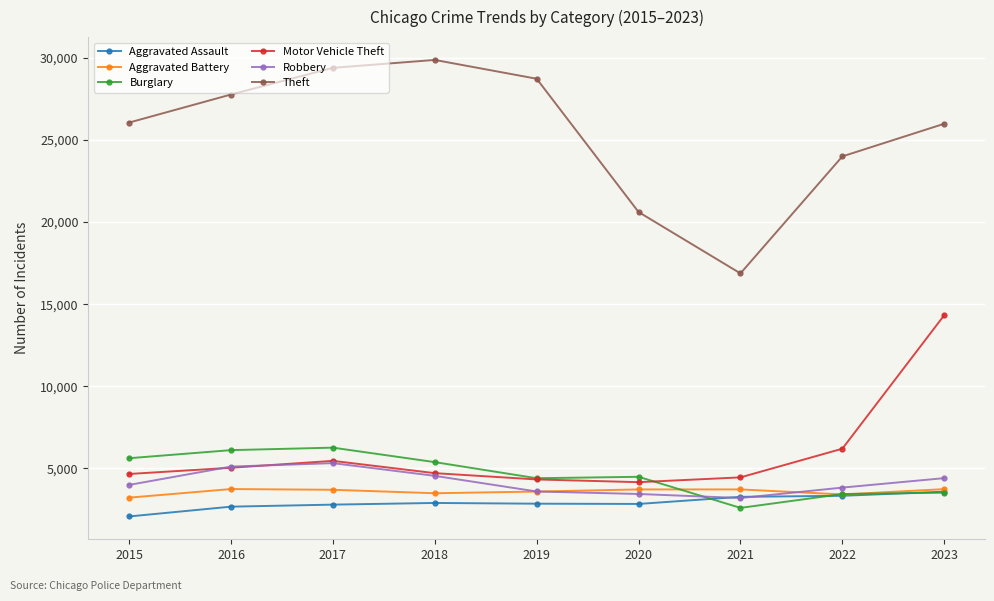

At how many categories does at least one series exceed 7789?

9